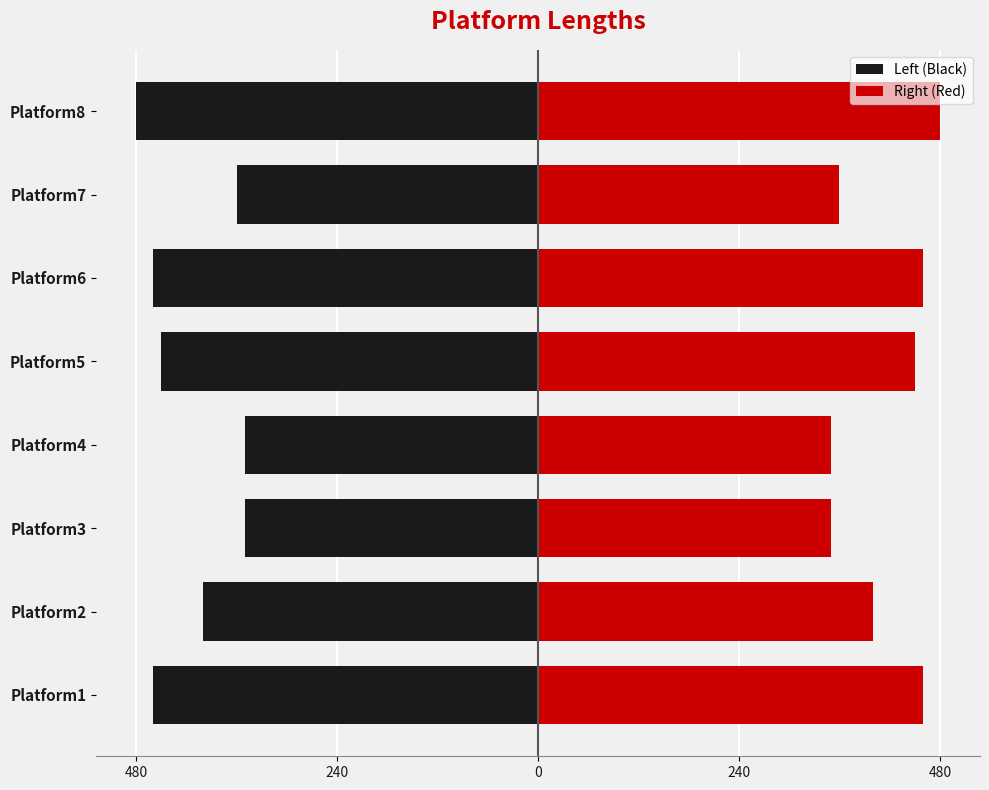

Which series has the widest spread of values?

Left (Black)